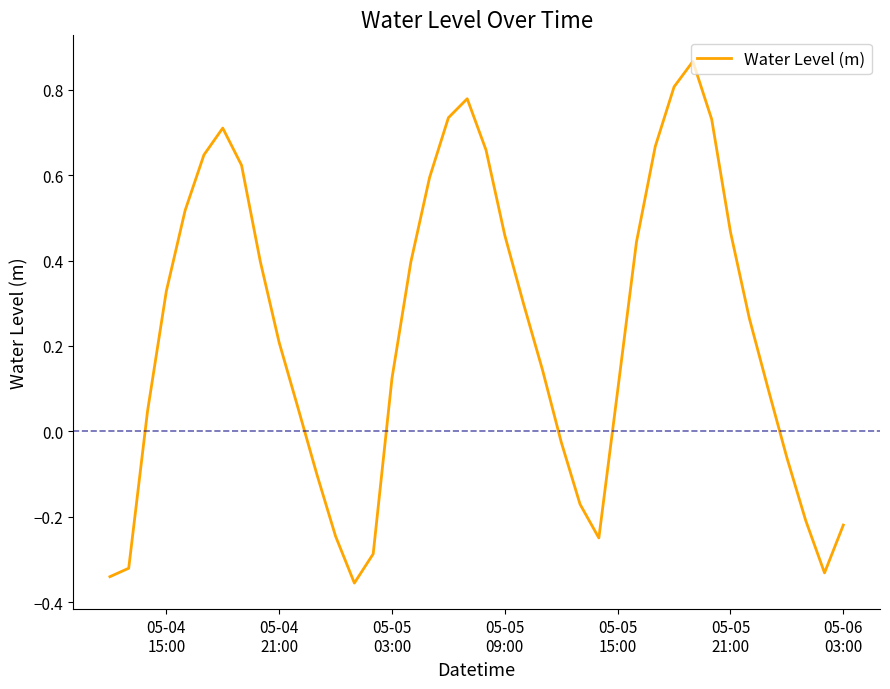

Is this an area chart (filled region under the line)?

No